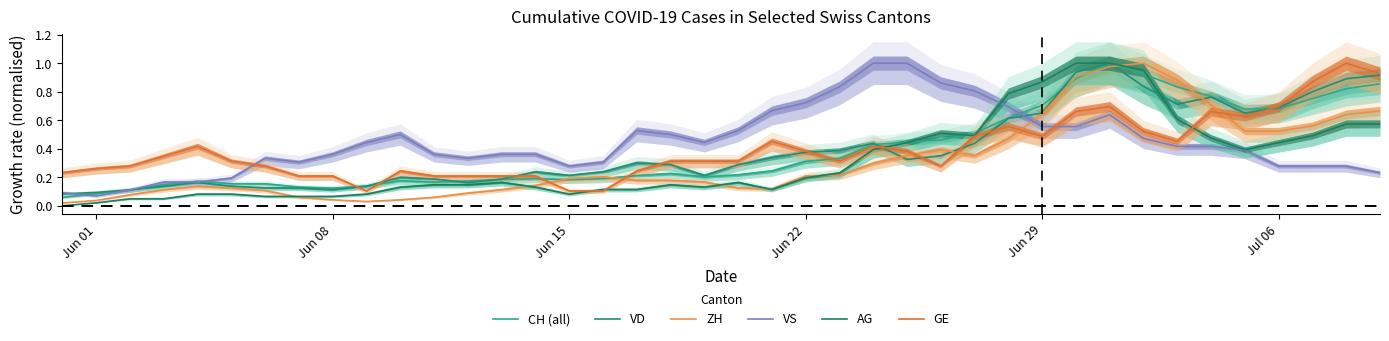

How many times do VS and VD cross each other?

3